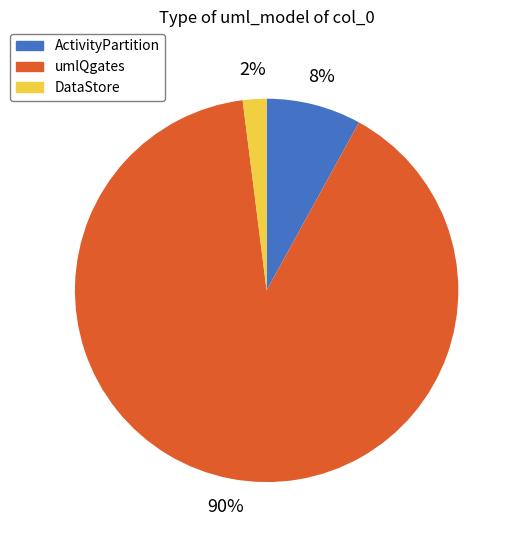

To the nearest percent, what is the combined percentage of DataStore and ActivityPartition?

10%